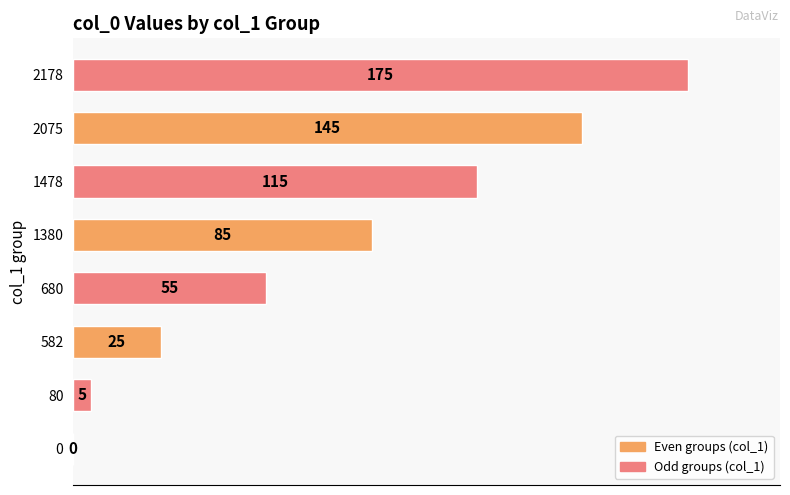

The value at 80 is 80.6. True or false?

False